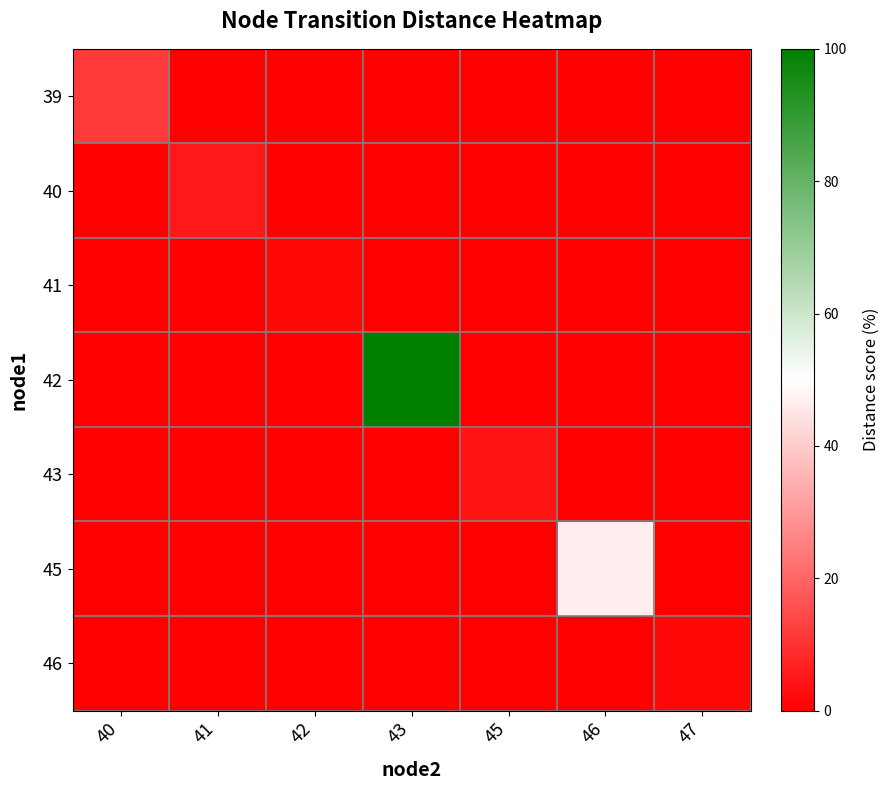

How many series are shown in this chart?

7